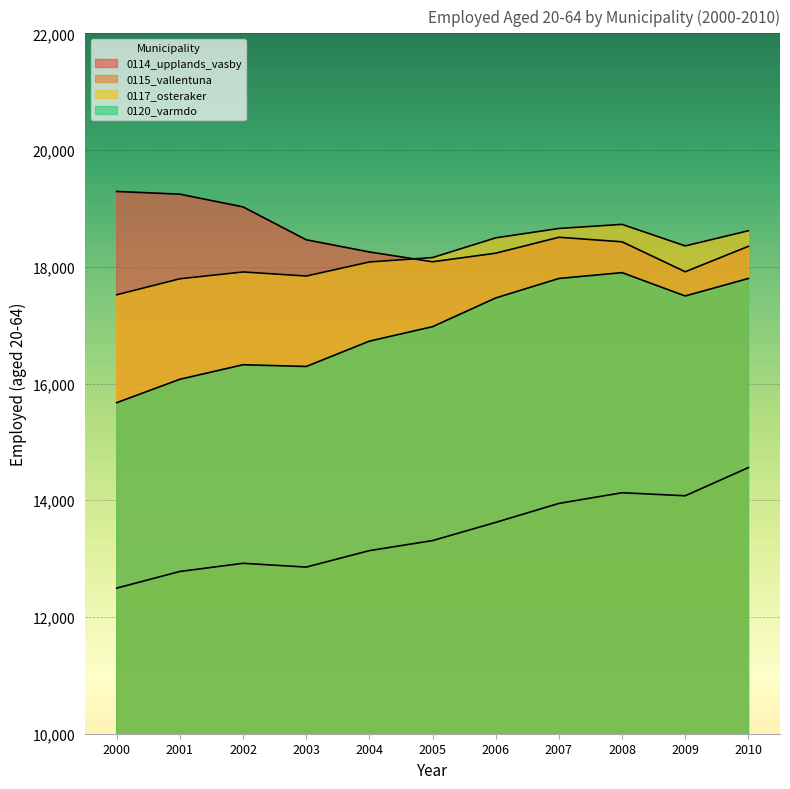

What is the highest value of the 0114_upplands_vasby series?

19291